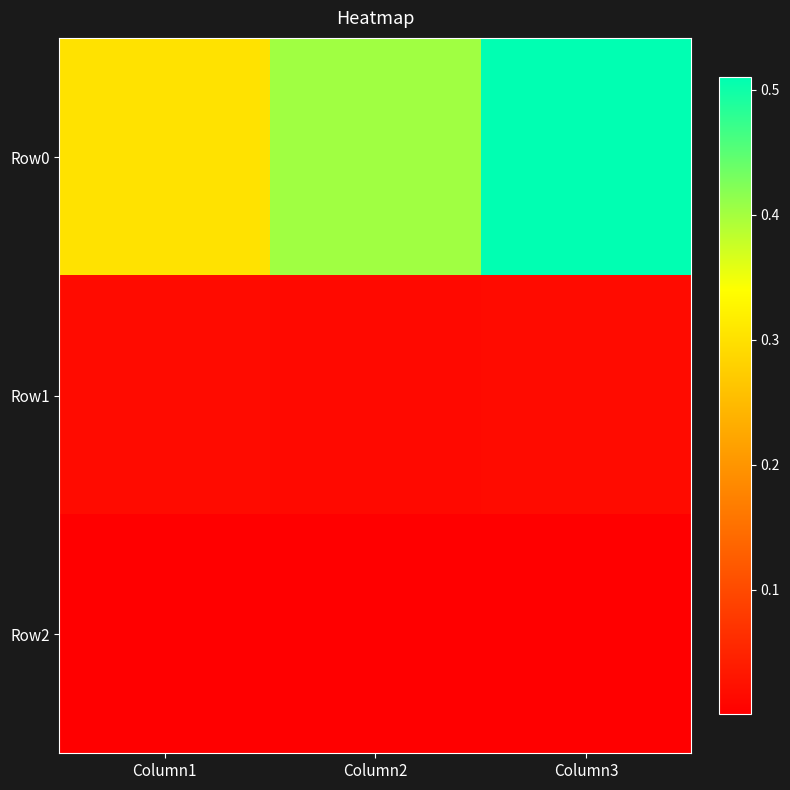

Reading left to right, transcribe all the data shown in this chart.

Row0: Column1=0.3	Column2=0.4	Column3=0.5
Row1: Column1=0.0	Column2=0.0	Column3=0.0
Row2: Column1=0.0	Column2=0.0	Column3=0.0